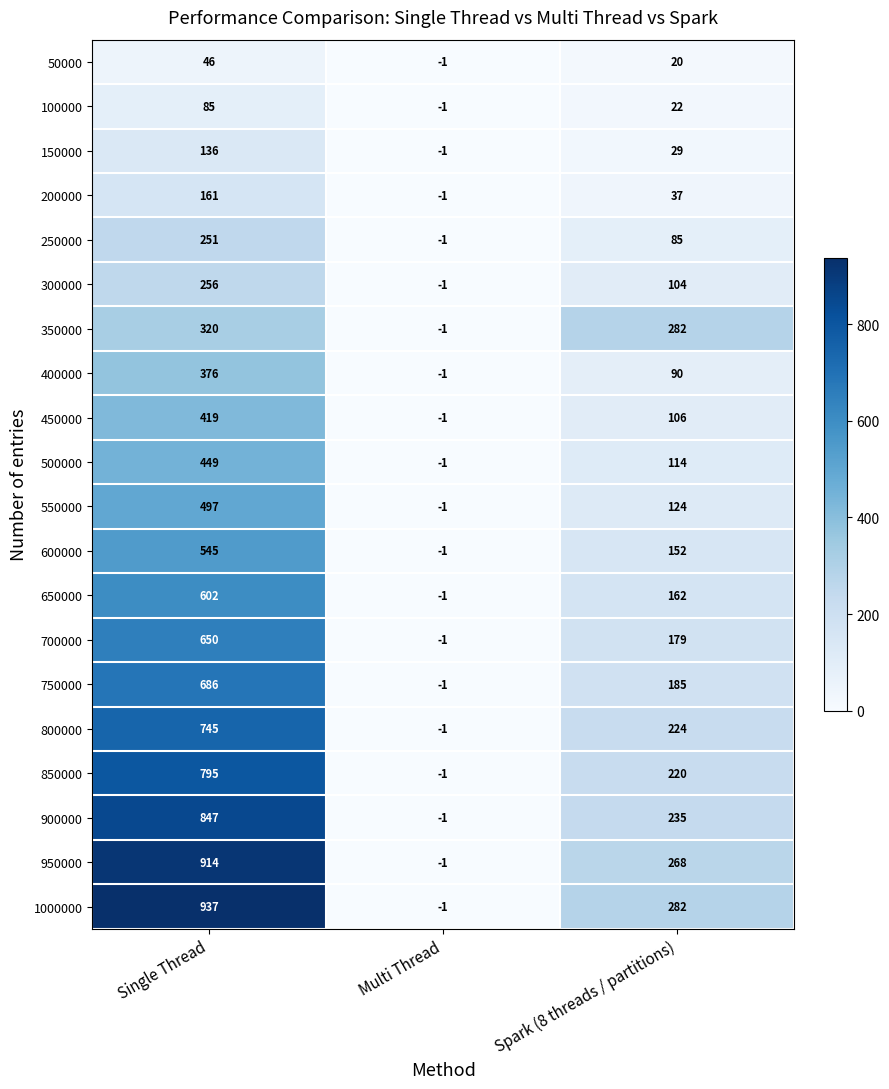

How many values in 600000 are above zero?

2